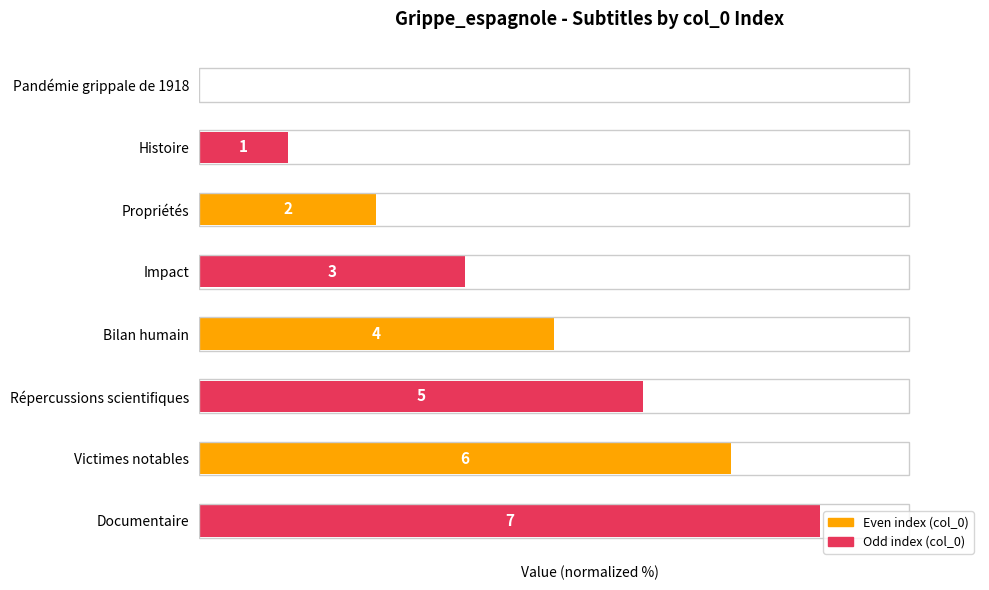

How many positive values are there?

7